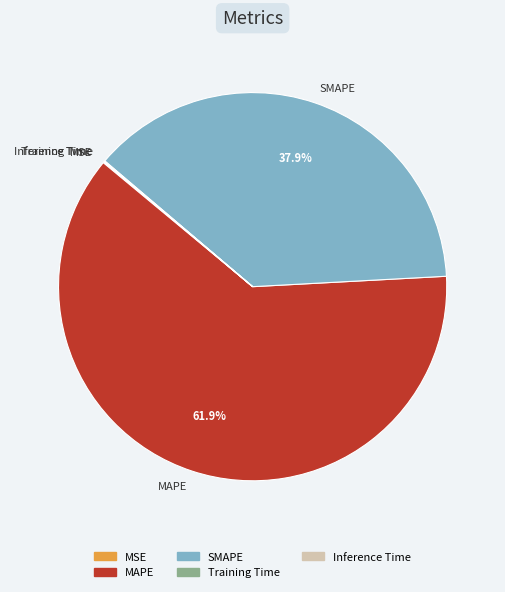

Which category has the biggest portion of the pie?

MAPE